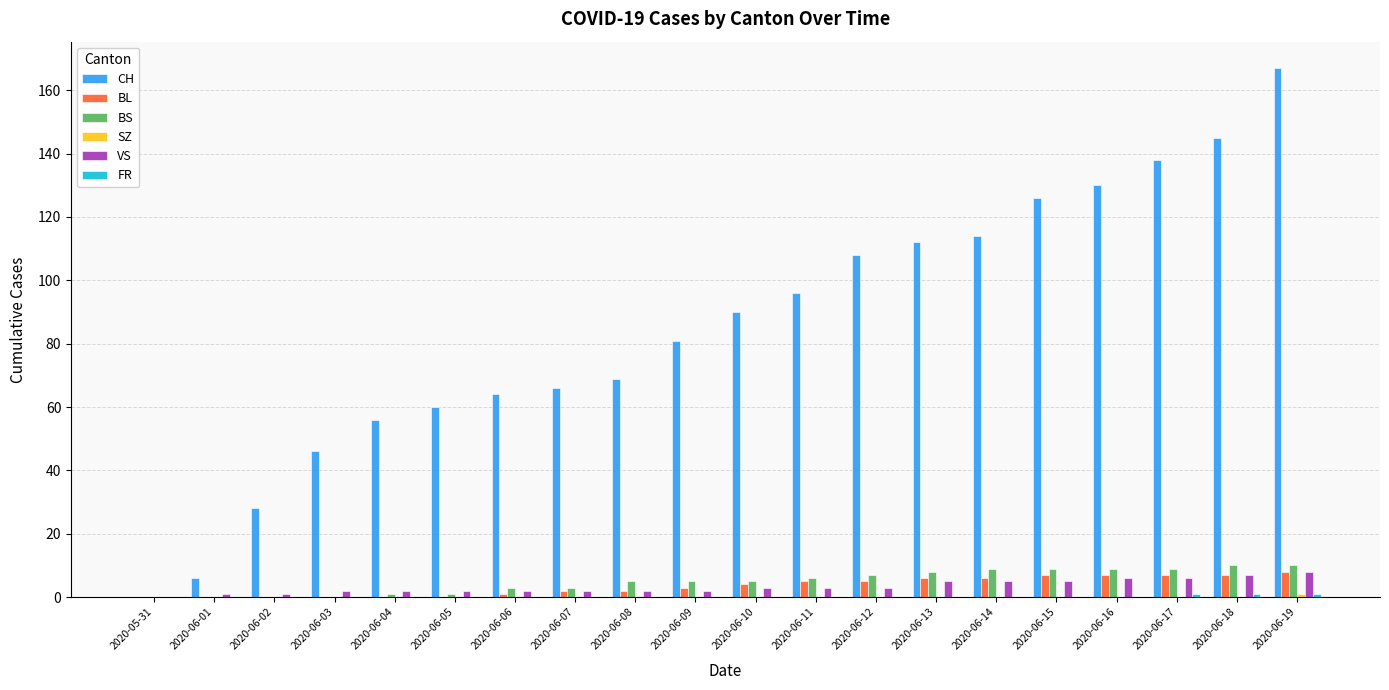

What is the greatest value displayed?

167